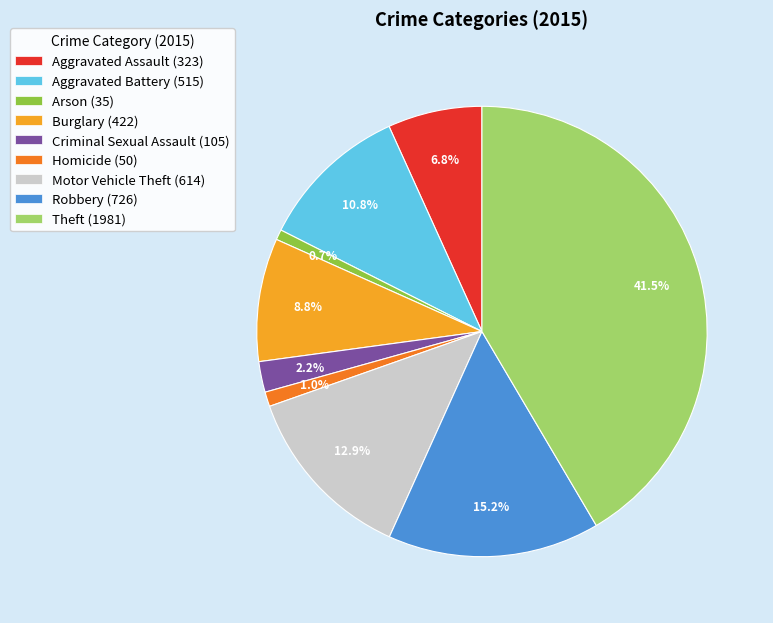

Is Theft the majority of the pie?

No